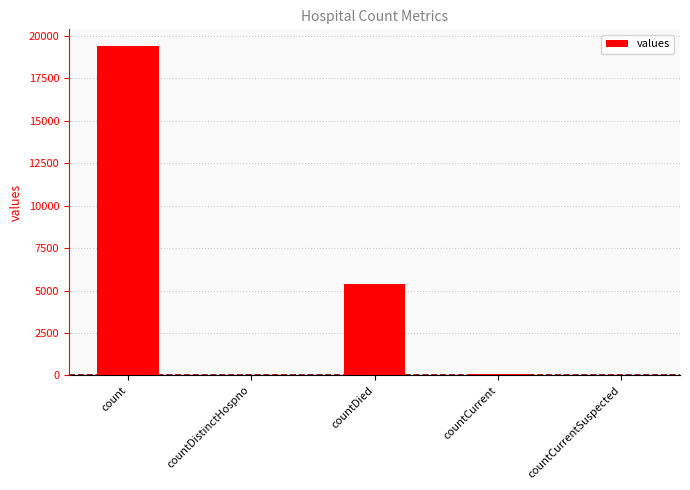

What is the sum of all values?

24875